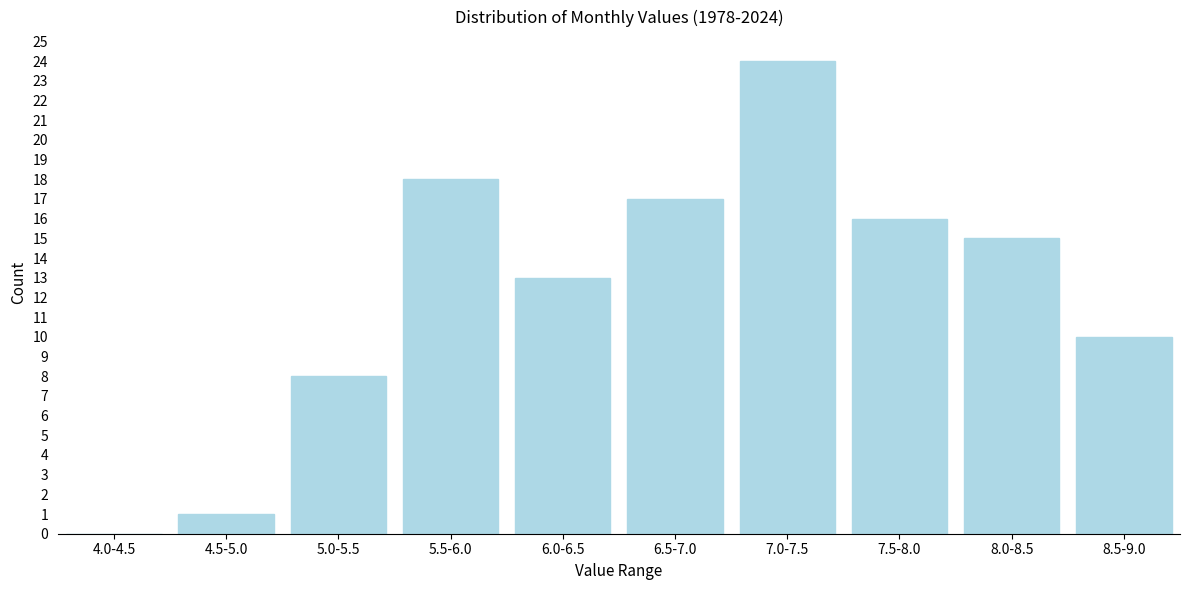

Reading right to left, extract all data points from this chart.

8.5-9.0=10	8.0-8.5=15	7.5-8.0=16	7.0-7.5=24	6.5-7.0=17	6.0-6.5=13	5.5-6.0=18	5.0-5.5=8	4.5-5.0=1	4.0-4.5=0